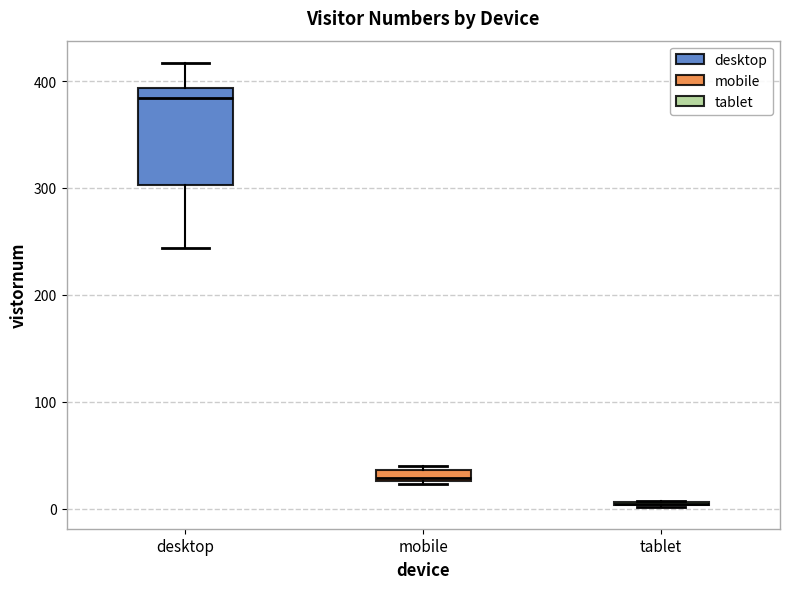

Comparing the boxes themselves (not the whiskers), which one is the tallest?

desktop